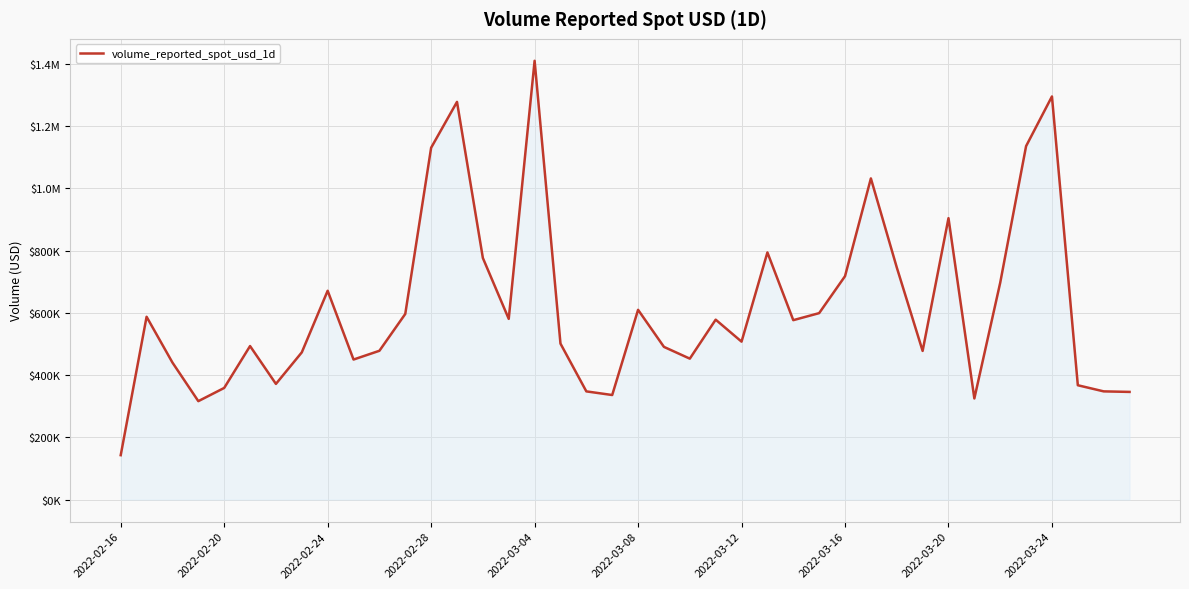

What is the value of the 20th point from the left?

335954.1